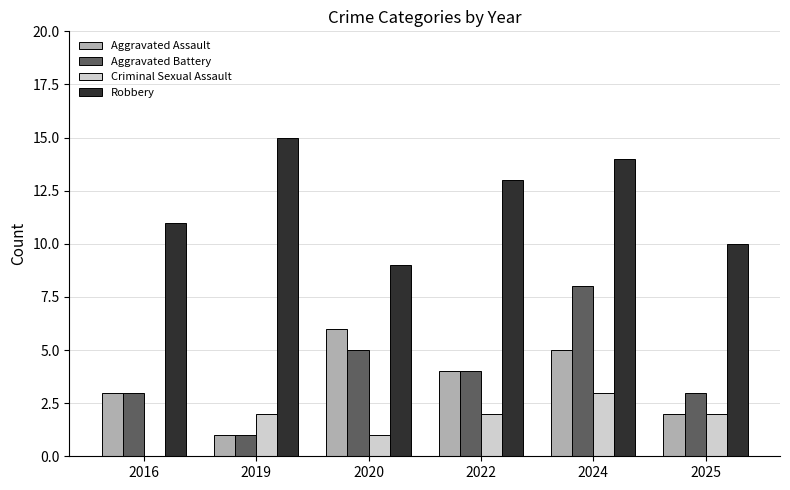

What is the average value of the Robbery series?

12